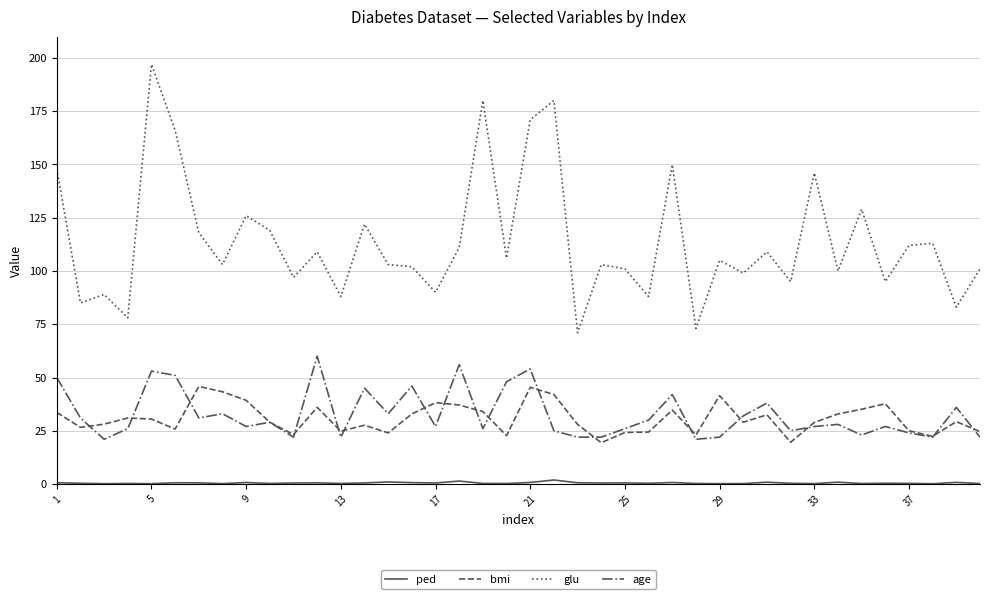

How many lines are shown in the chart?

4